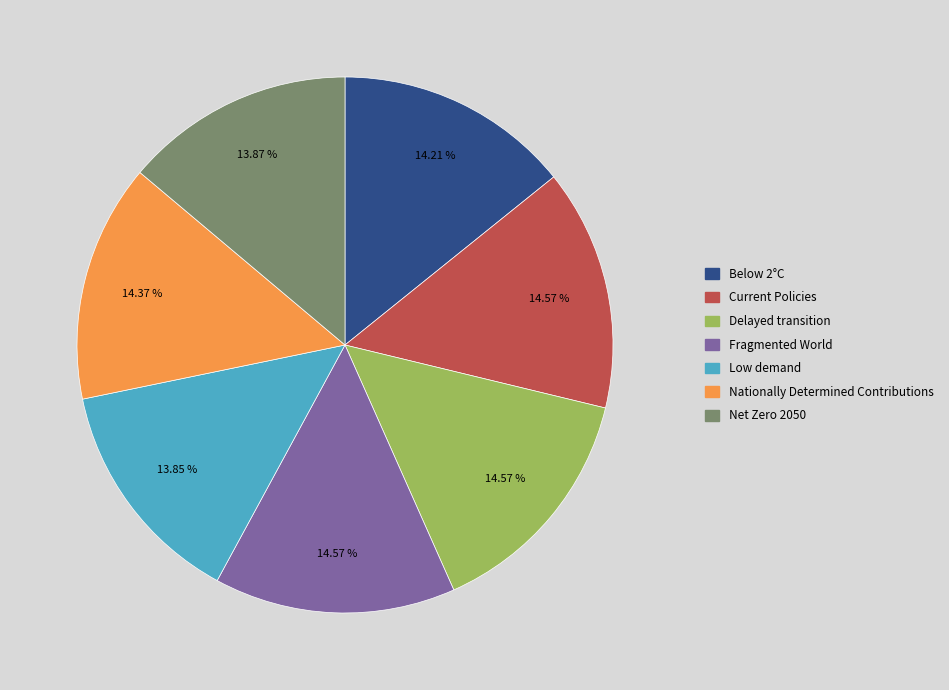

How many slices are in this pie chart?

7